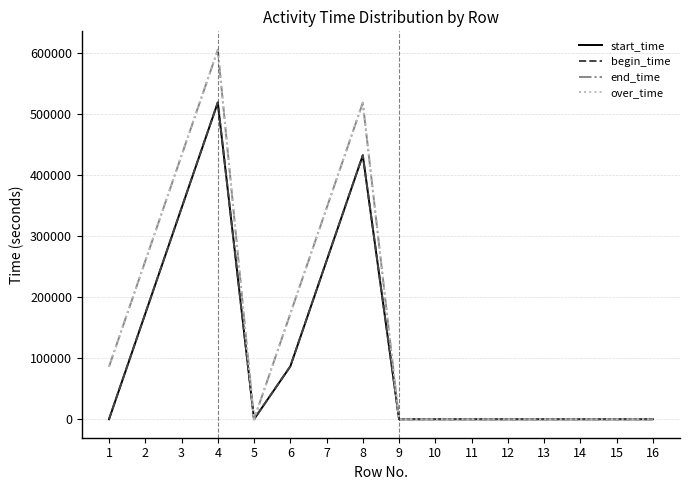

What is the difference between the end_time values at 4 and 9?

604500